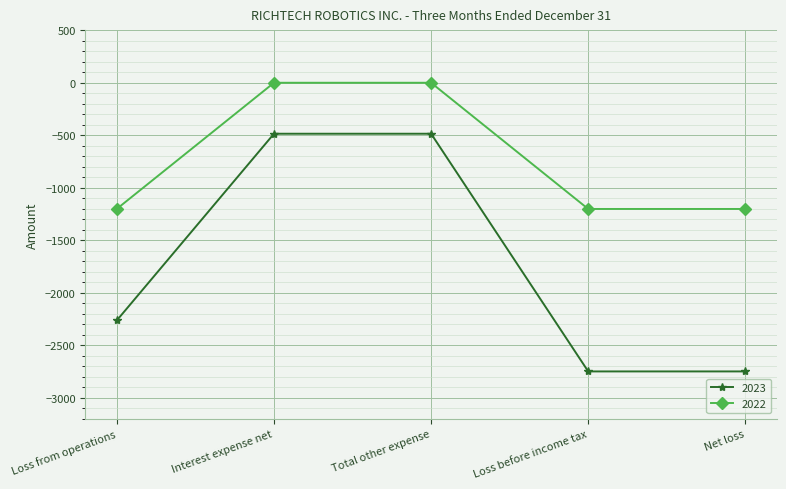

Count the 2023 values in the range -2748 to -486.

5